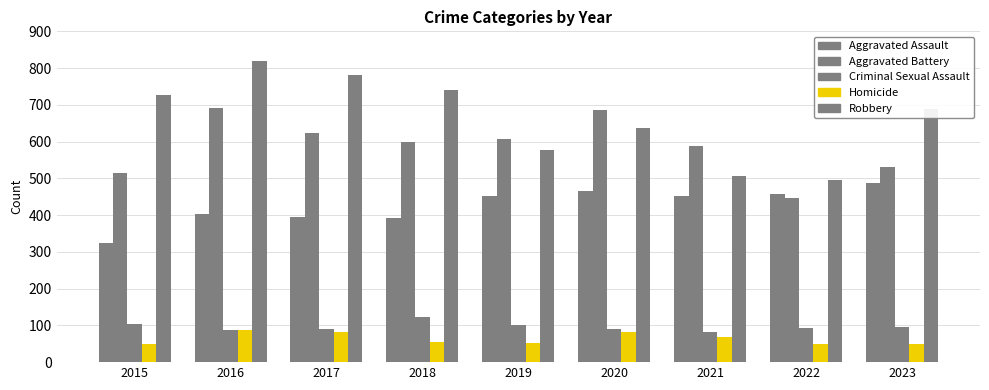

How many data points in Robbery are less than 690?

4